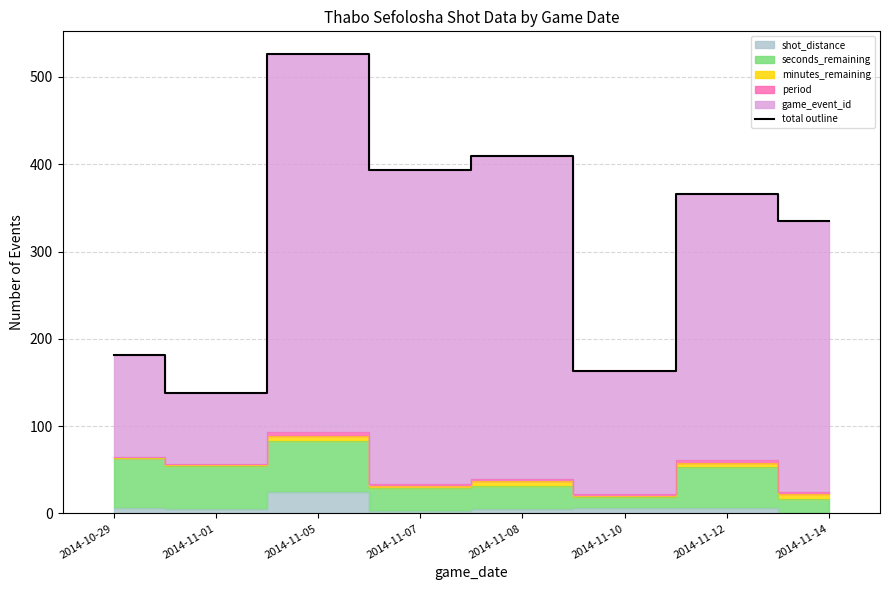

The chart shows a value of 410 at 2014-11-08. True or false?

True